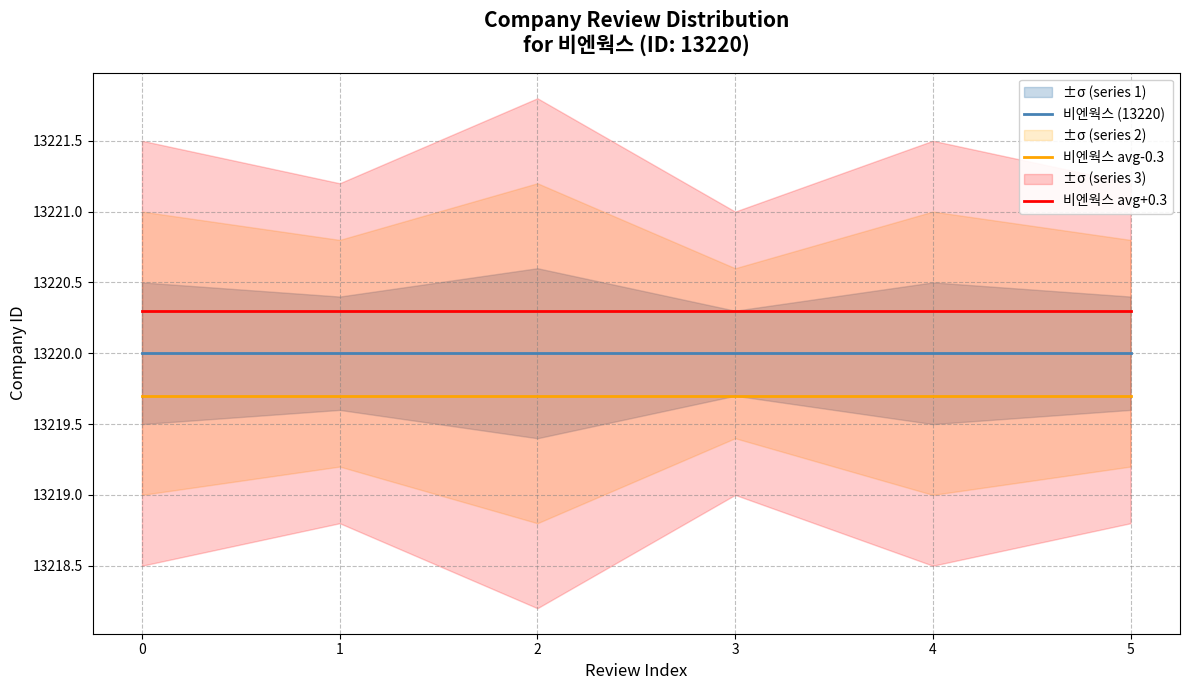

Is it true that 비엔웍스 avg-0.3 equals 13219.7 at 3?

True